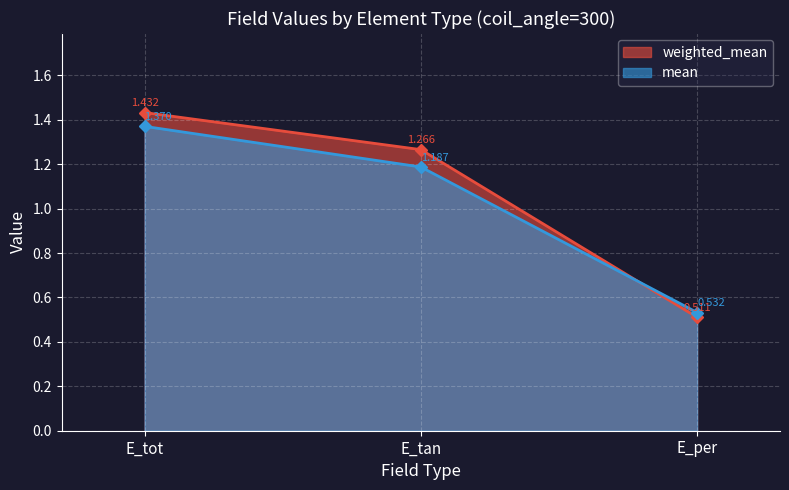

True or false: weighted_mean has a value of 1.4 at E_tot.

True